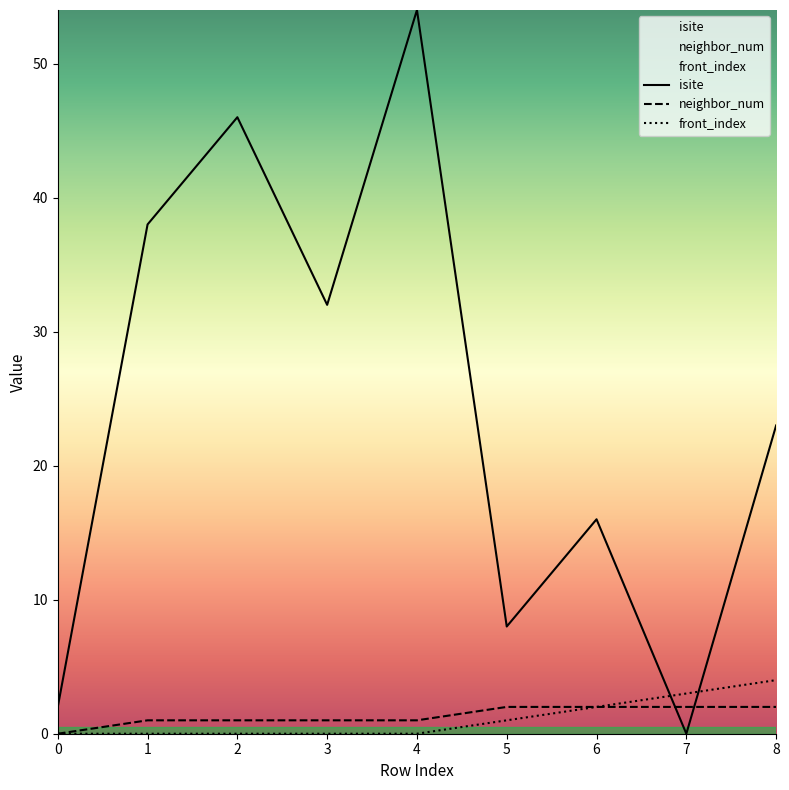

At which category does isite reach its first local peak?

2